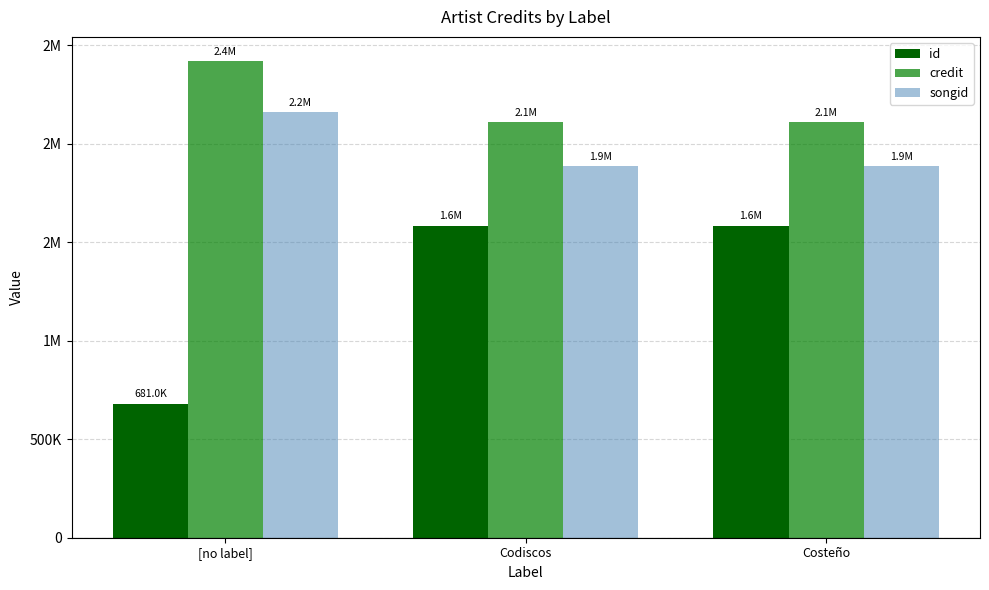

At how many categories does at least one series exceed 1197654?

3